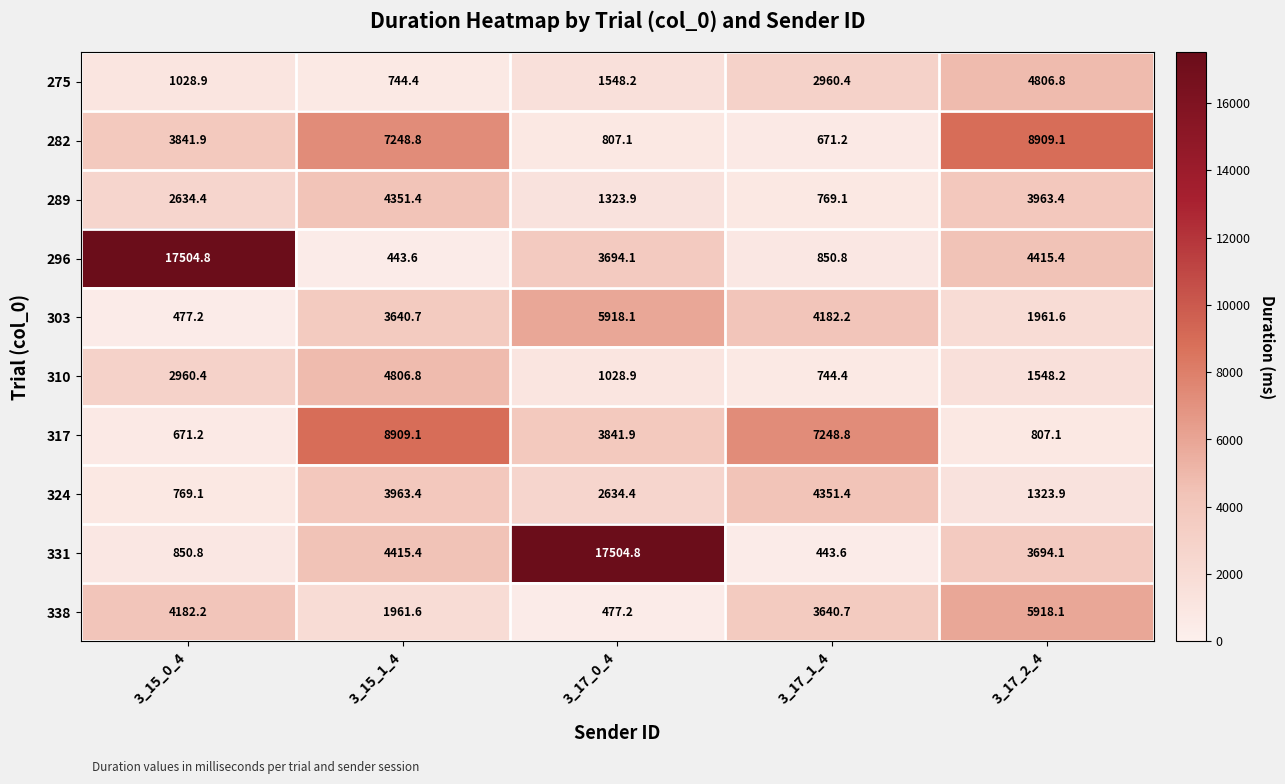

At which label is 275 closest to 2775?

3_17_1_4